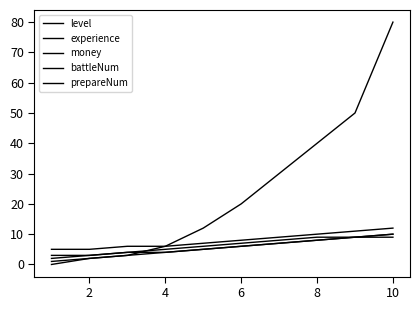

Does the chart have visible grid lines?

No